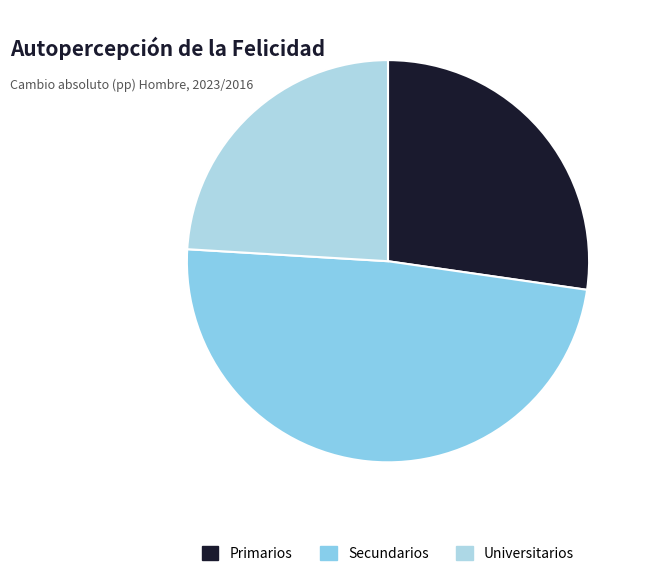

What is the smallest slice in the pie chart?

Universitarios